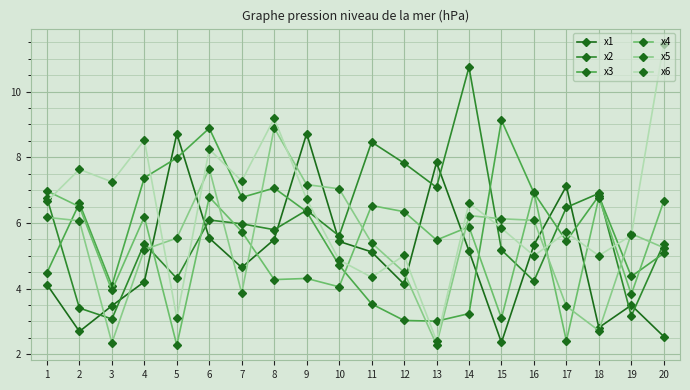

Does the chart have visible grid lines?

Yes